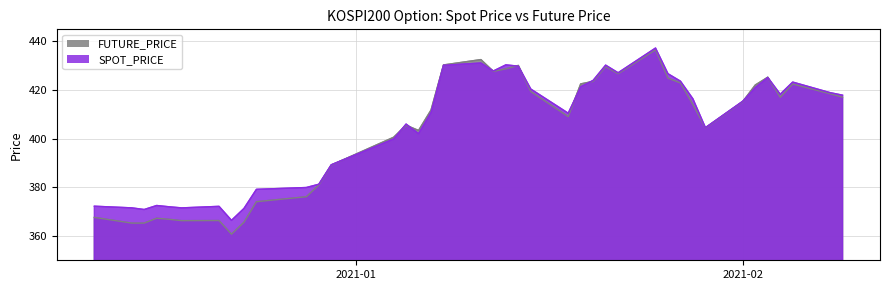

Between 2021-01-28 and 2021-02-08, which is larger?

2021-02-08